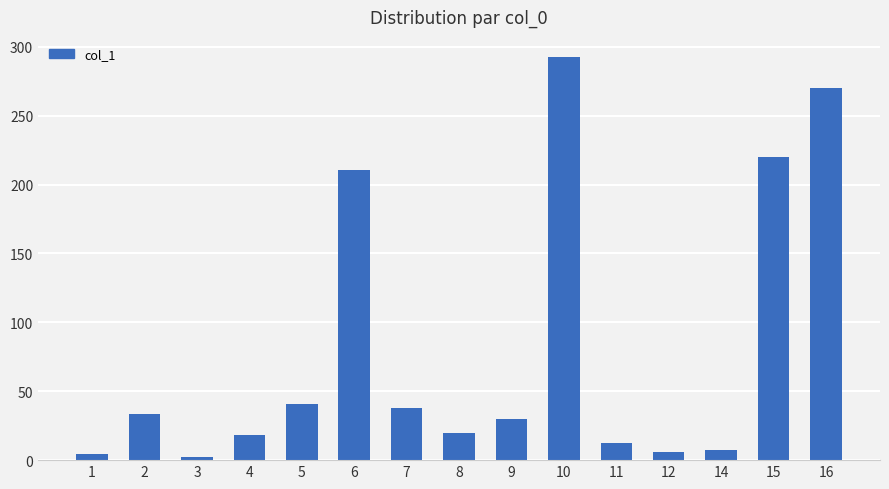

What is the ratio of the value at 16 to the value at 1?

64.3